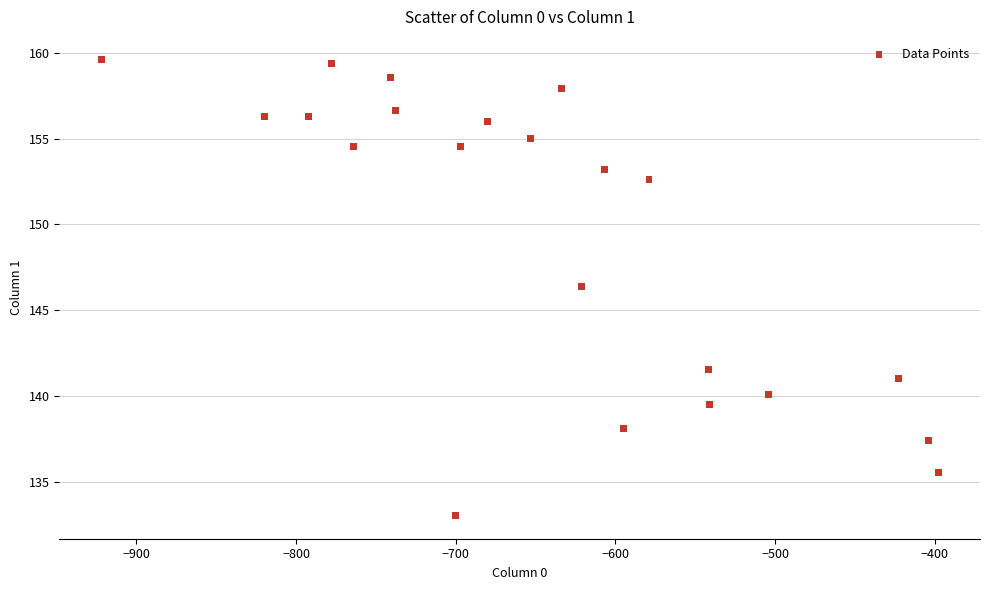

What is the range of X values (max minus min)?

524.0